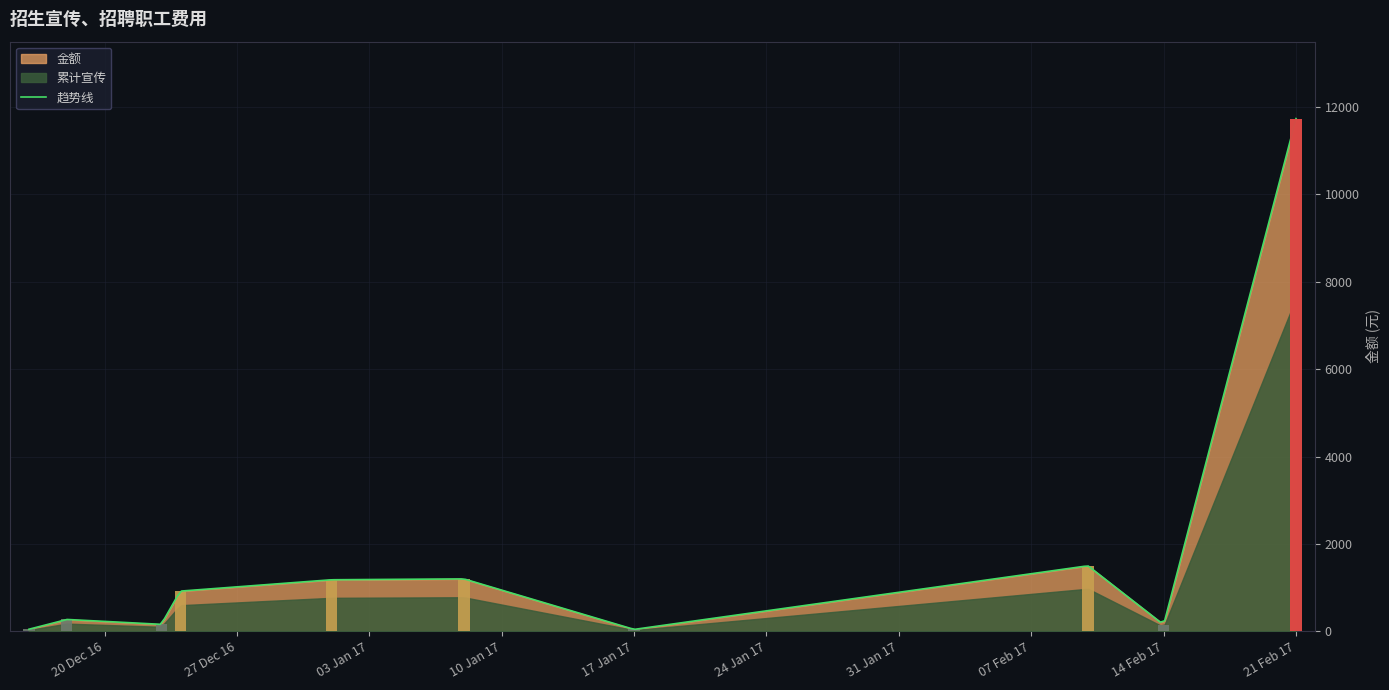

Reading left to right, extract all data points from this chart.

2016-12-16=40	2016-12-16=8	2016-12-18=272	2016-12-23=60	2016-12-23=20	2016-12-23=80	2016-12-24=920	2017-01-01=380	2017-01-01=680	2017-01-01=120	2017-01-08=1200	2017-01-17=44	2017-02-10=1500	2017-02-14=152	2017-02-21=11733